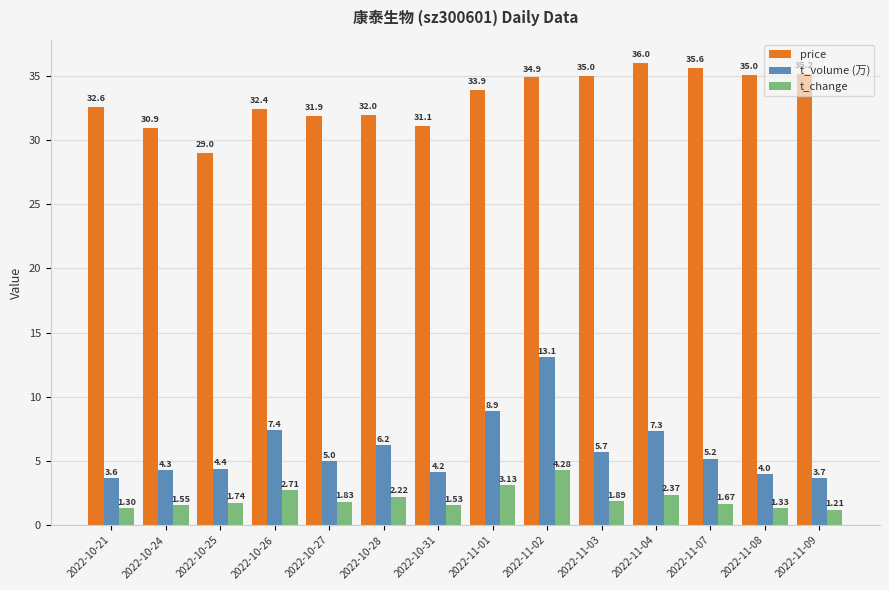

At which category does the chart reach its peak across all series?

2022-11-04